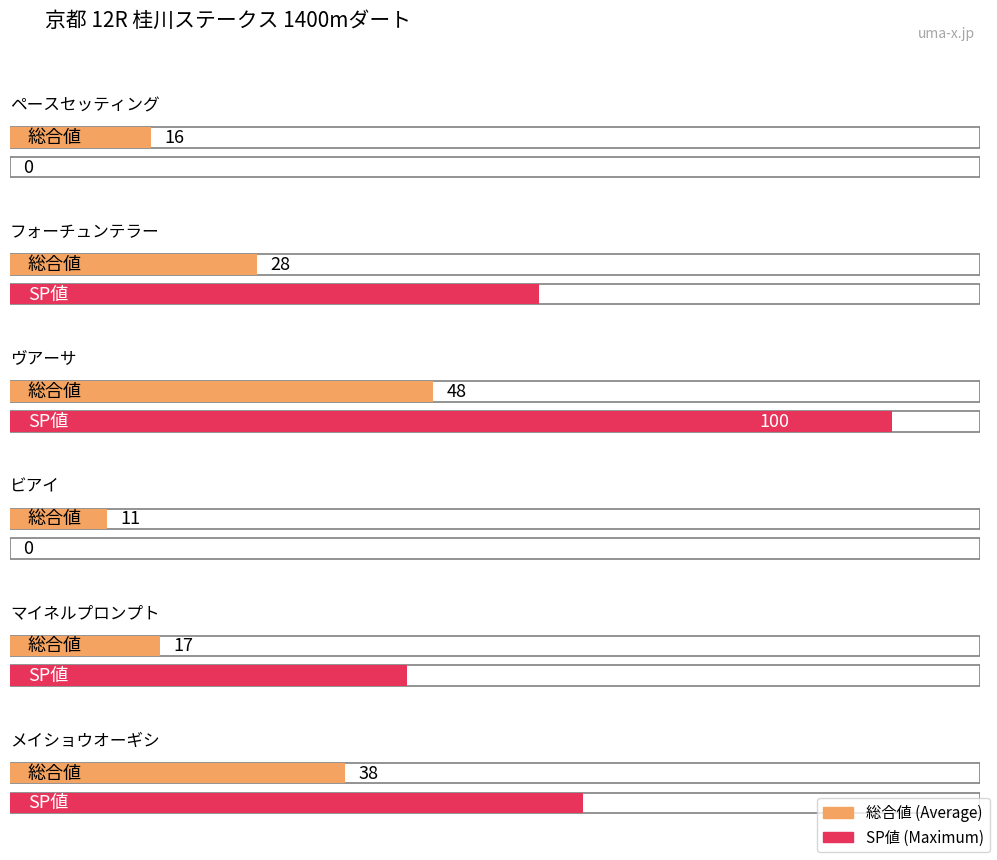

Does the chart contain stacked bars?

No